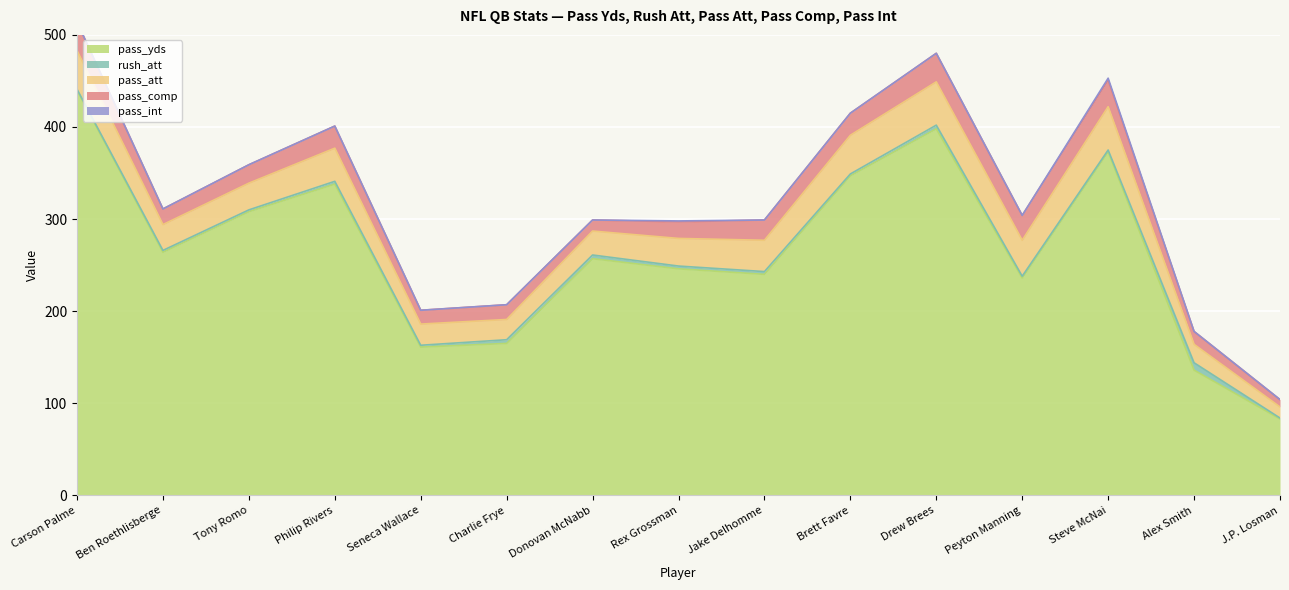

Which series changed the most between Philip Rivers and Donovan McNabb?

pass_yds